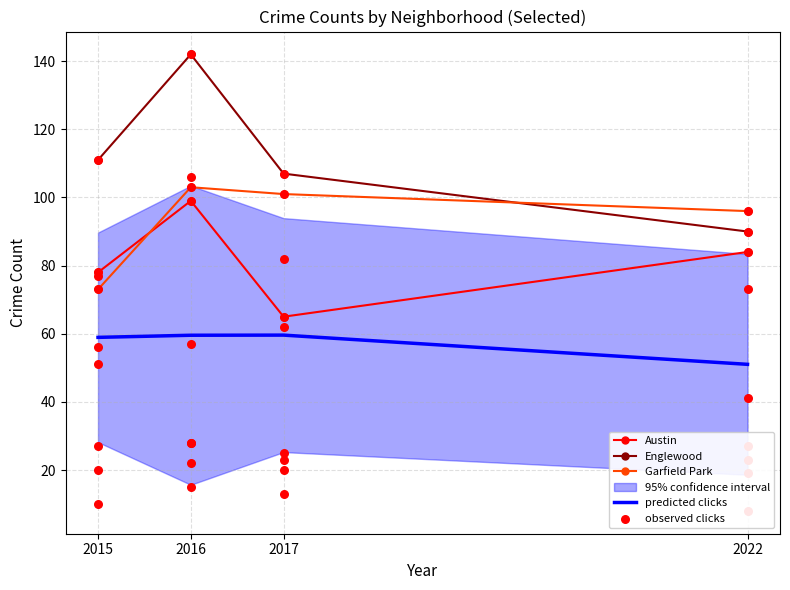

At how many categories does at least one series exceed 121?

1